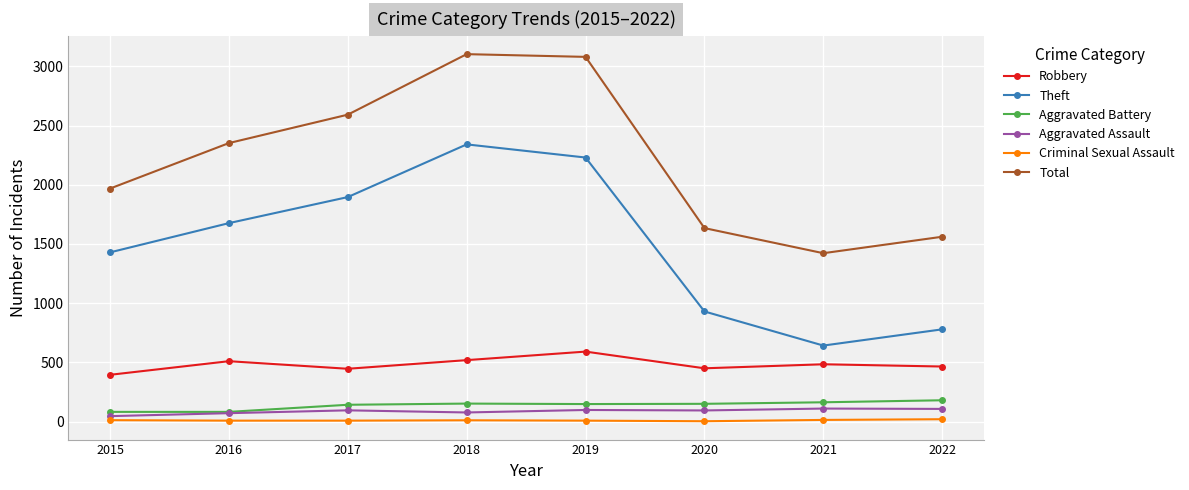

How many values in the Theft series are below 1676?

4